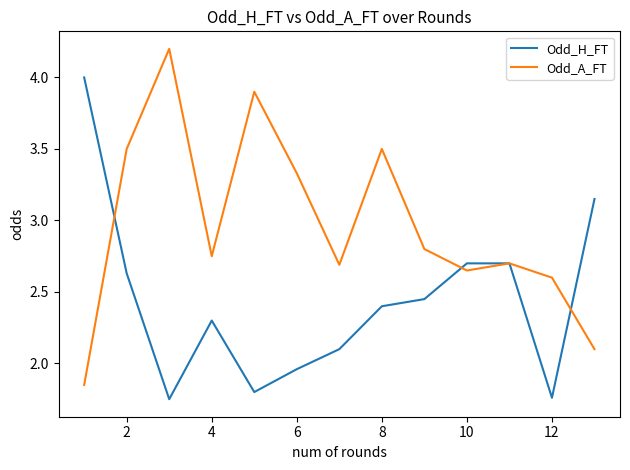

Which series has the largest total across all categories?

Odd_A_FT